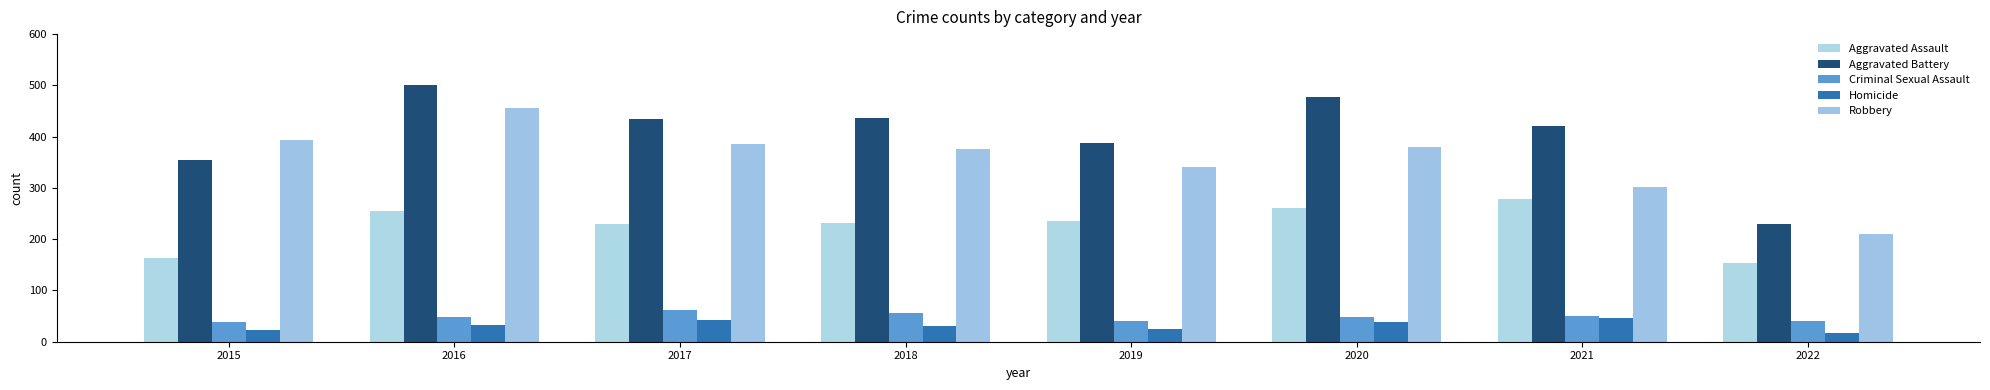

Between 2020 and 2022, which is larger?

2020